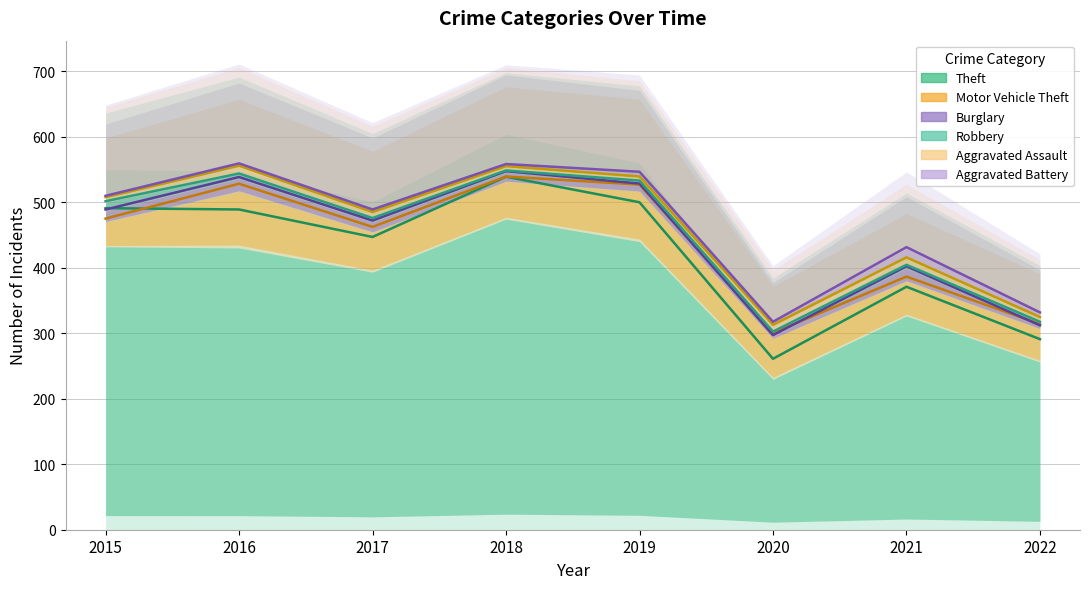

Does the chart display data point markers on the line(s)?

No